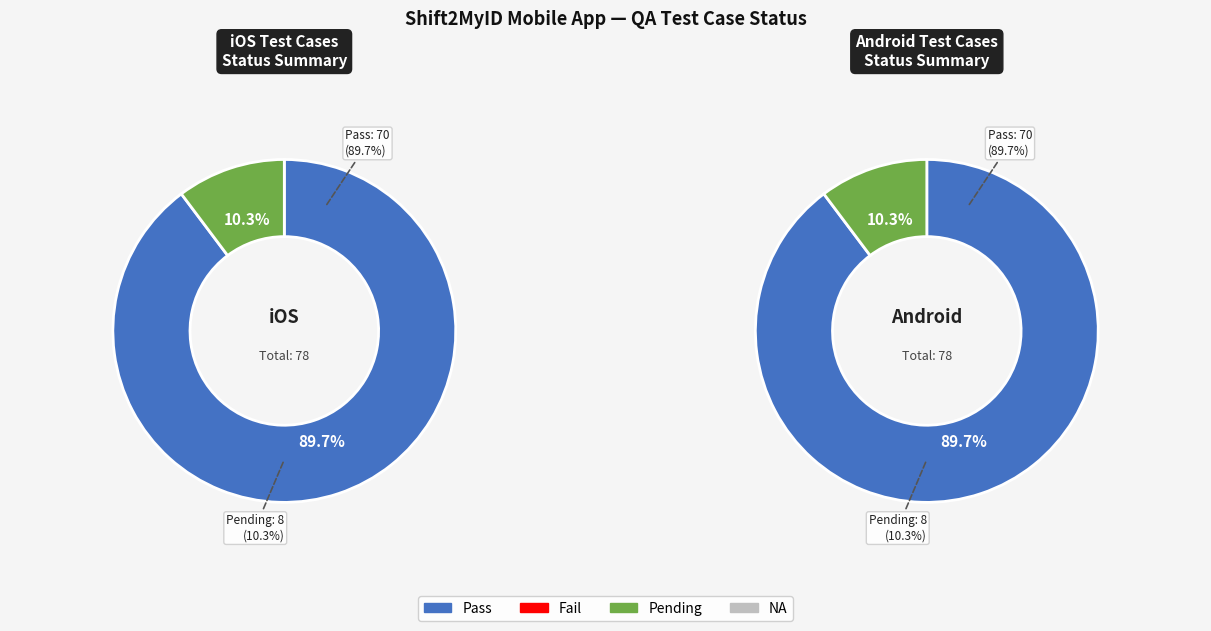

Does Pass represent more than half of the total?

Yes